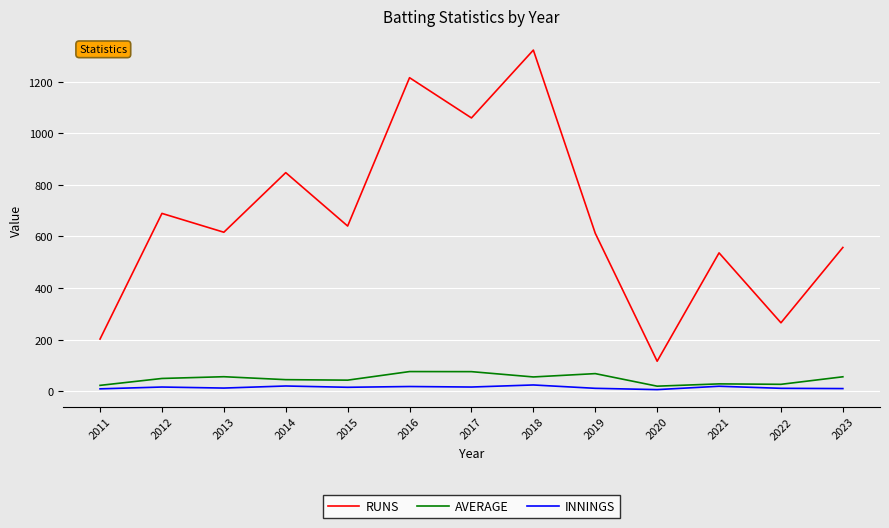

What is the difference between the maximum and second lowest values in the AVERAGE series?

53.5